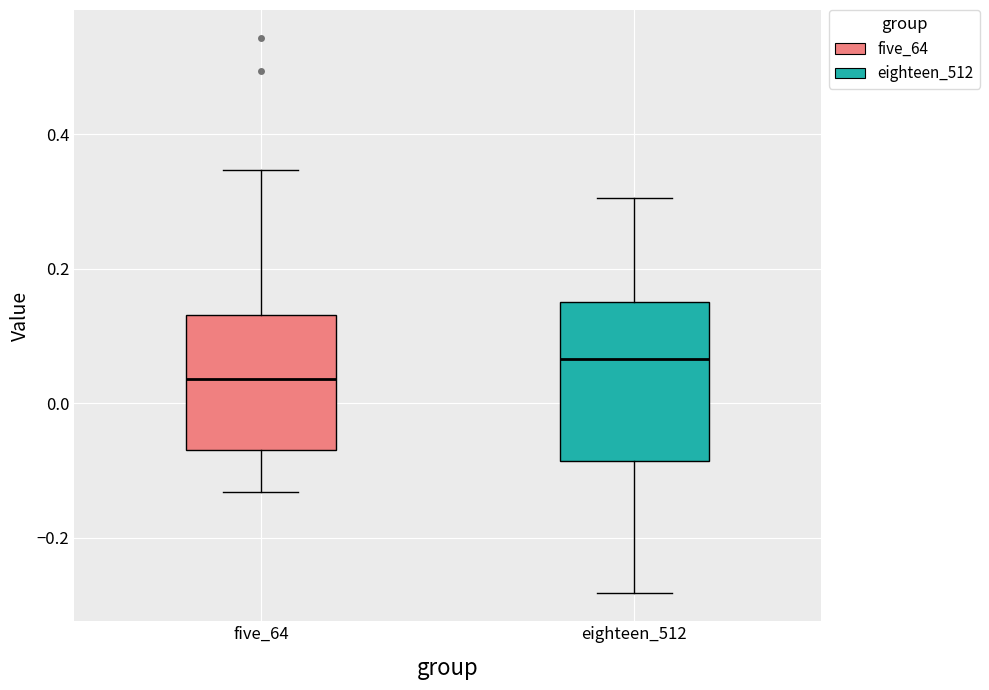

Reading left to right, read every box against the y-axis: the position of its median line, the range the box covers, and the ends of its whiskers. The values are not printed on the chart, so give them approximately, as read against the axis.

five_64: median 0.04, box -0.06 to 0.14, whiskers -0.14 to 0.34
eighteen_512: median 0.06, box -0.08 to 0.16, whiskers -0.28 to 0.30